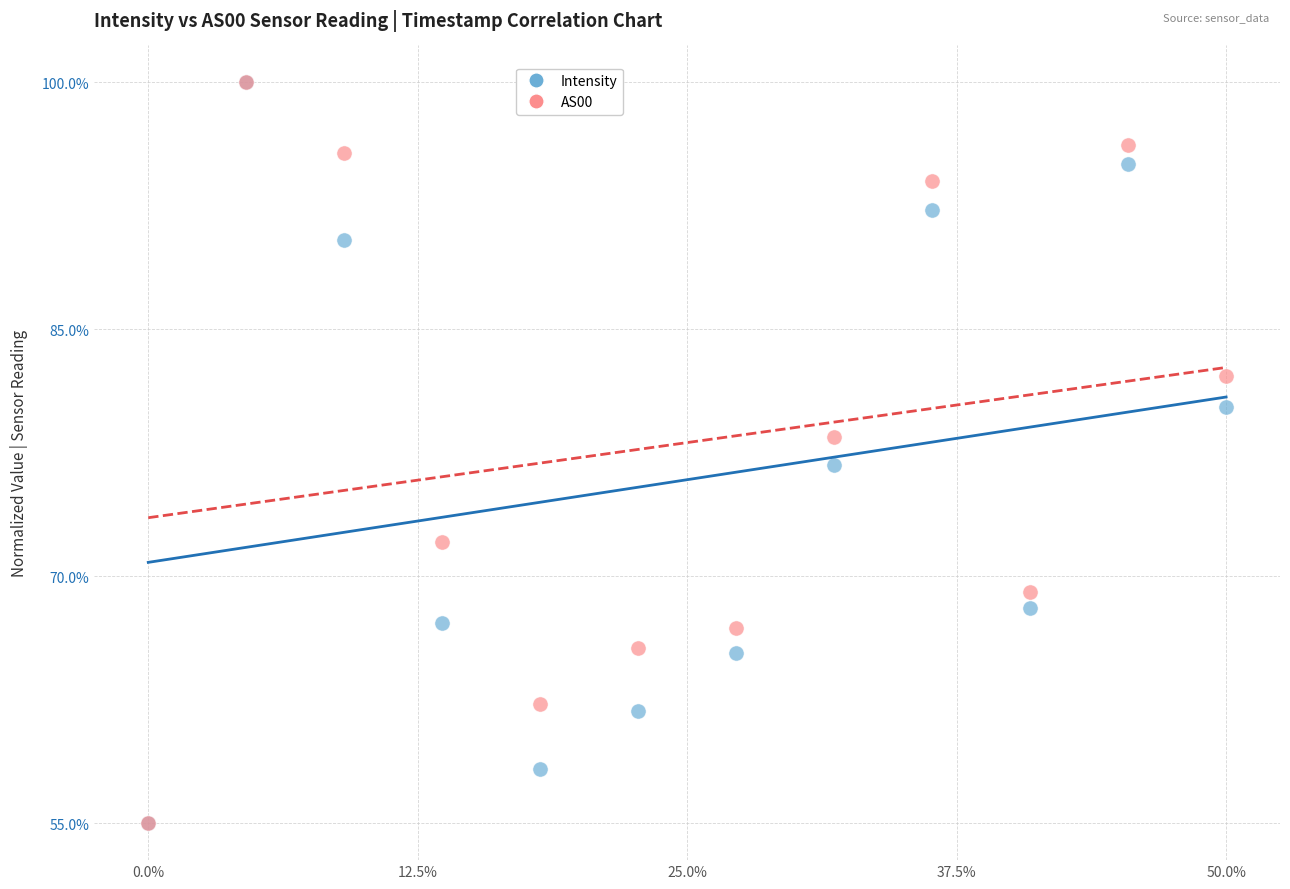

What are all the series names shown in the legend?

Intensity, AS00